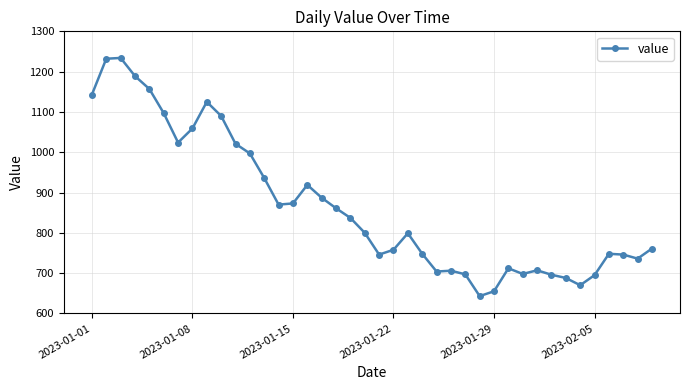

What is the value of the 27th point from the left?

697